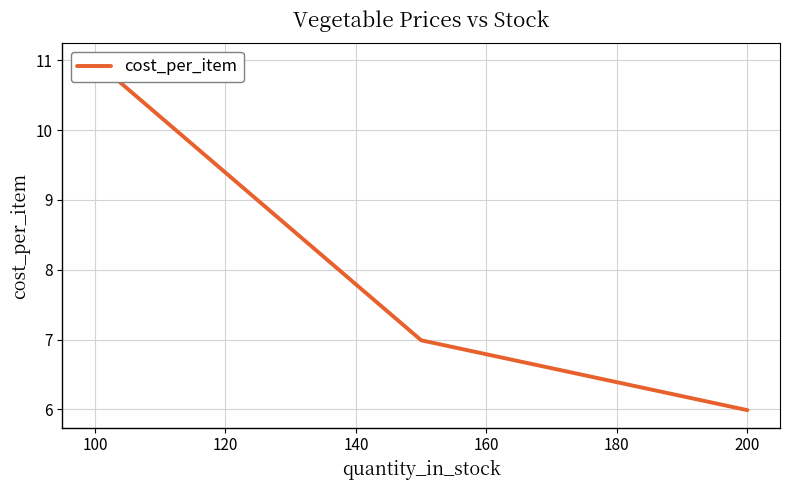

Does the chart display data point markers on the line(s)?

No